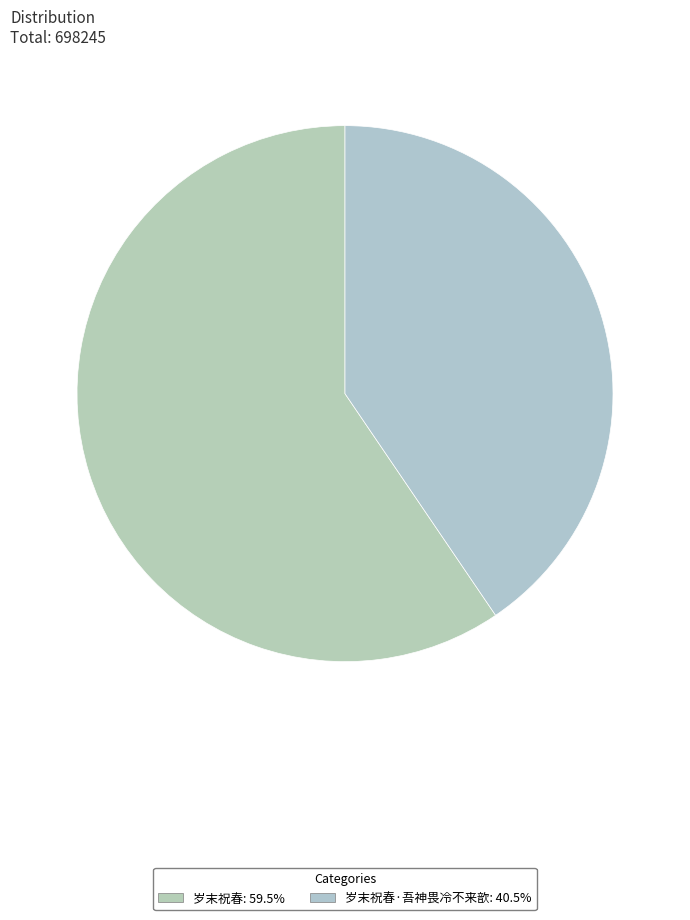

Count the number of slices in the pie.

2